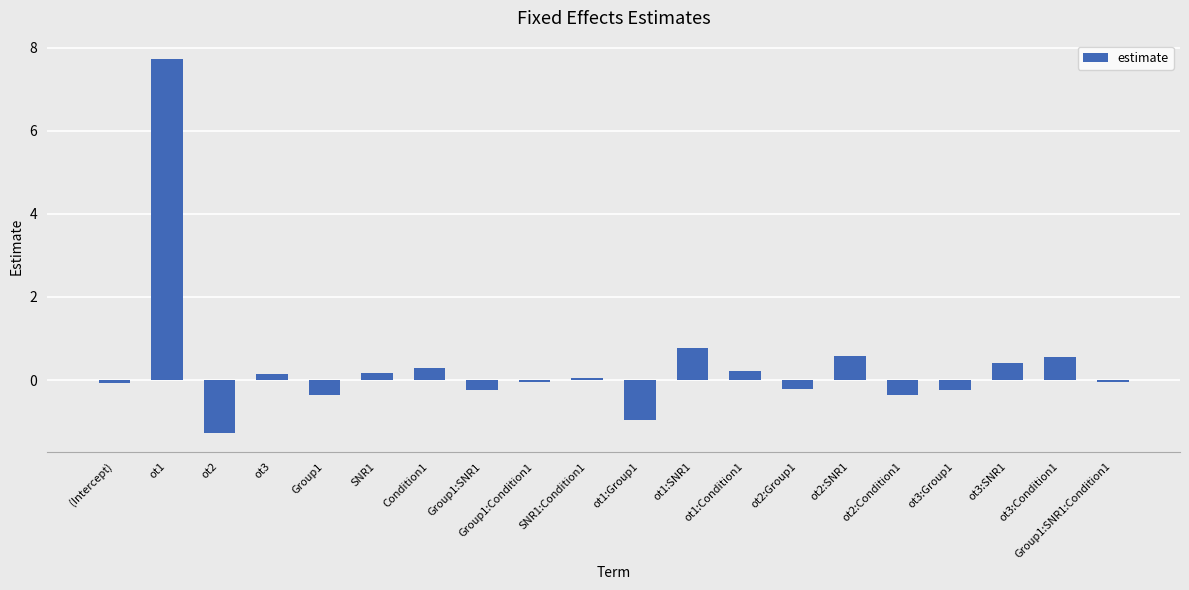

Read the value at ot3:Group1.

-0.2